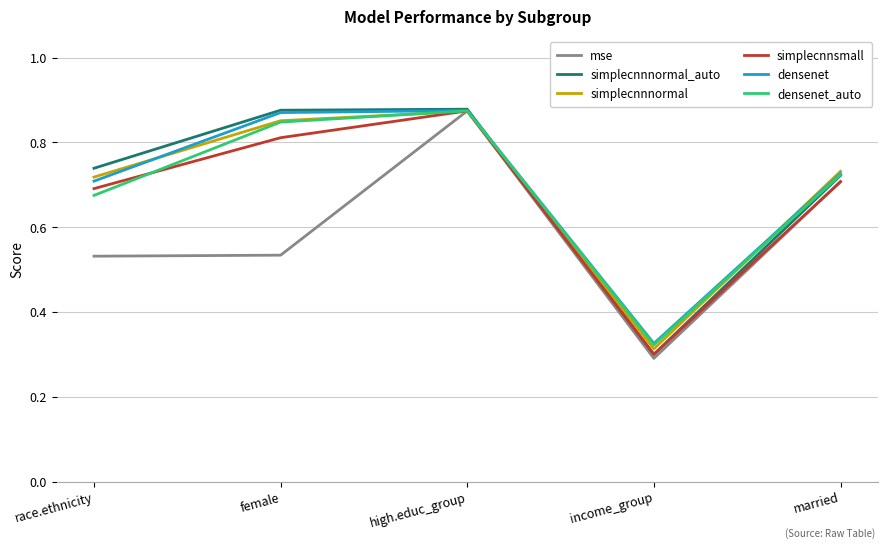

Which series changed the most between high.educ_group and income_group?

mse